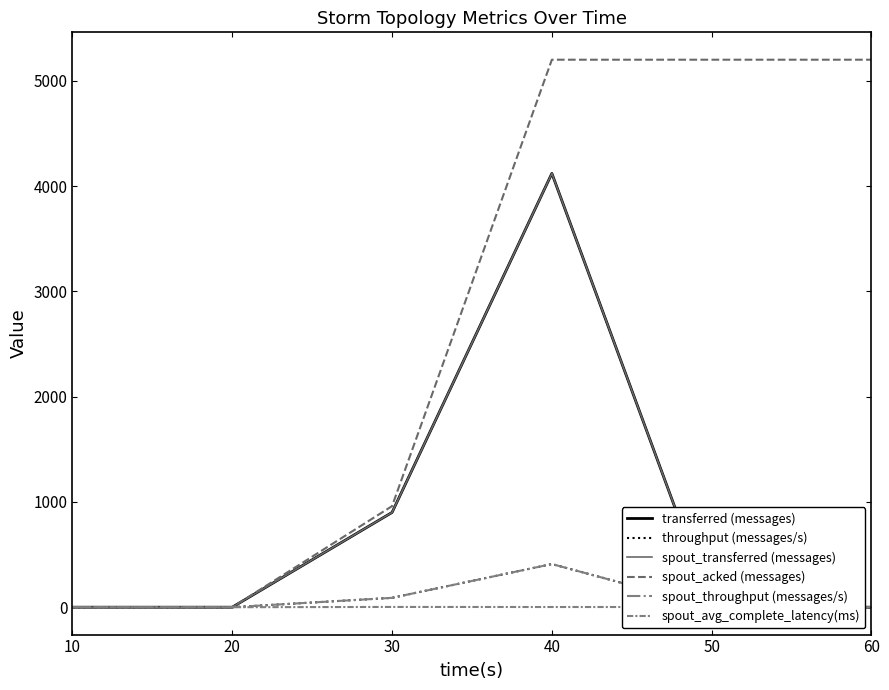

In transferred (messages), how many points are higher than both neighbors (excluding endpoints)?

1